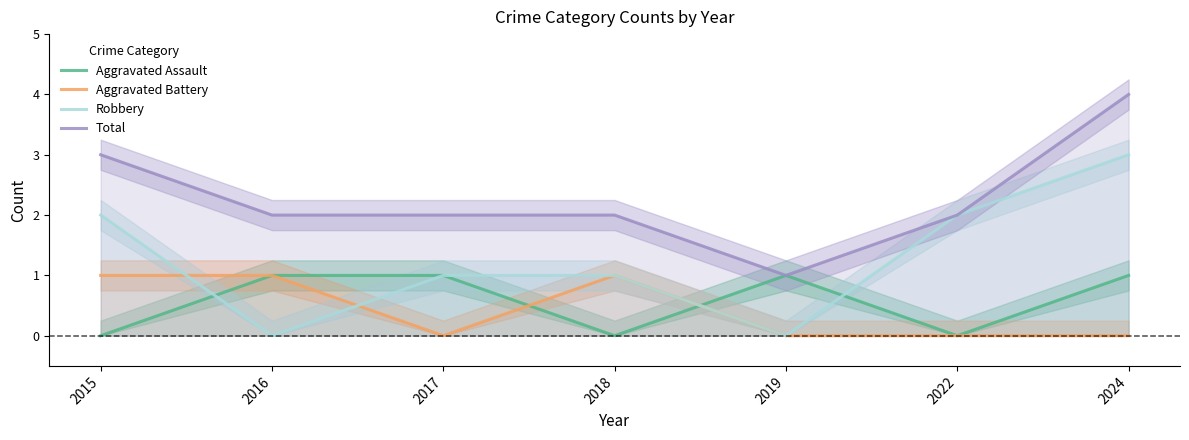

List the series in order of their peak value, highest first.

Total, Robbery, Aggravated Assault, Aggravated Battery